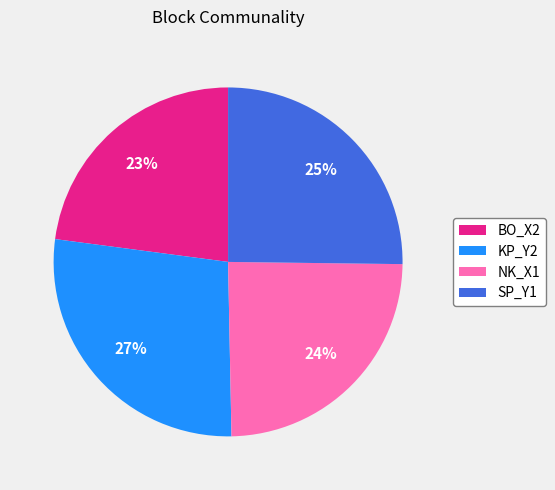

How many segments does this pie chart have?

4